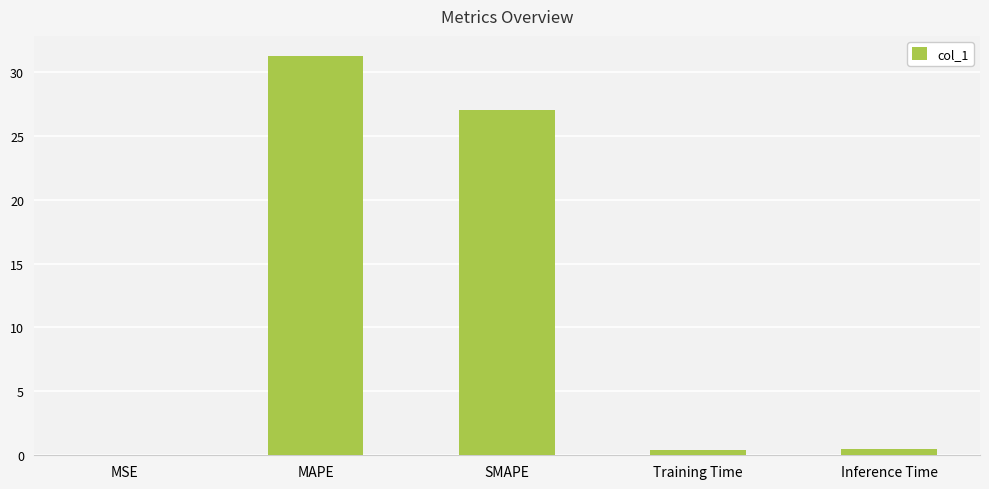

Is it true that the value at SMAPE is 27.0?

True